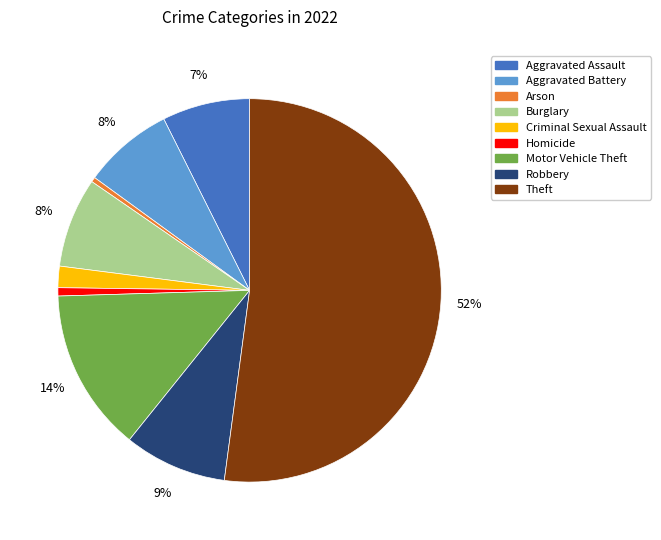

Count the number of slices in the pie.

9